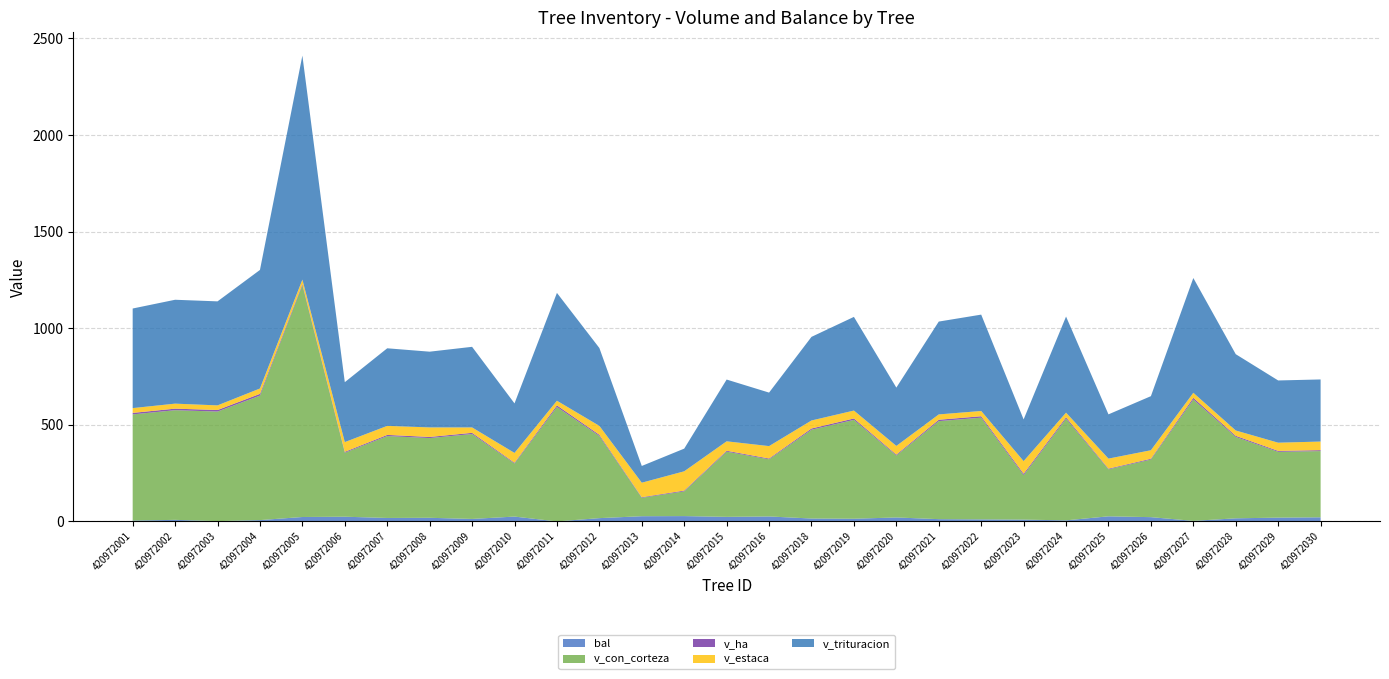

At which category is the sum across all series the highest?

420972005